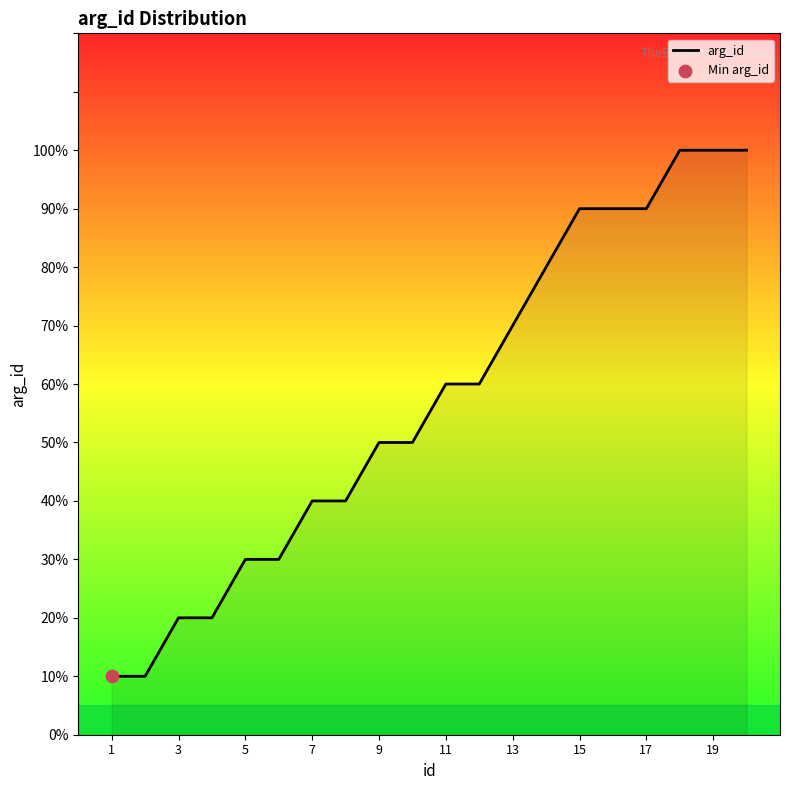

Is this an area chart (filled region under the line)?

Yes